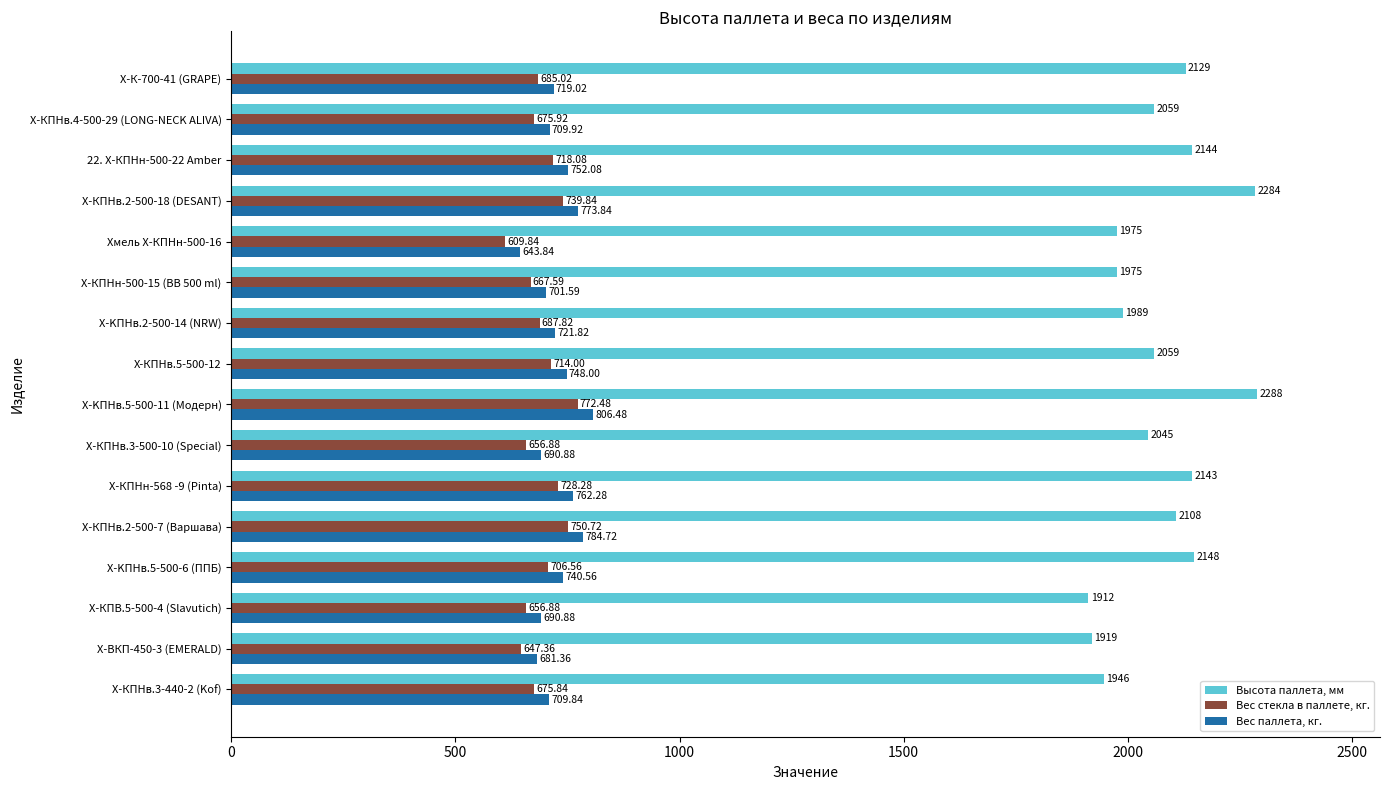

What is the difference between the maximum and minimum values in the Вес стекла в паллете, кг. series?

162.6